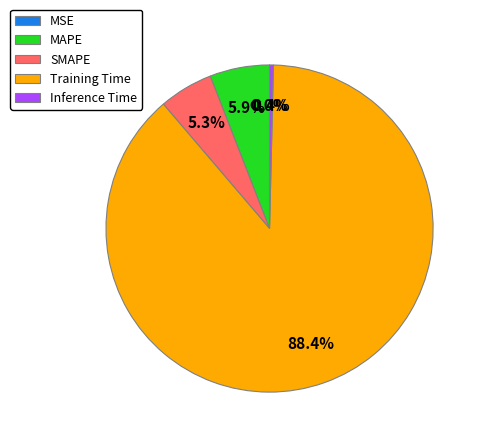

Combined, what portion of the pie is Training Time and Inference Time?

88.8%